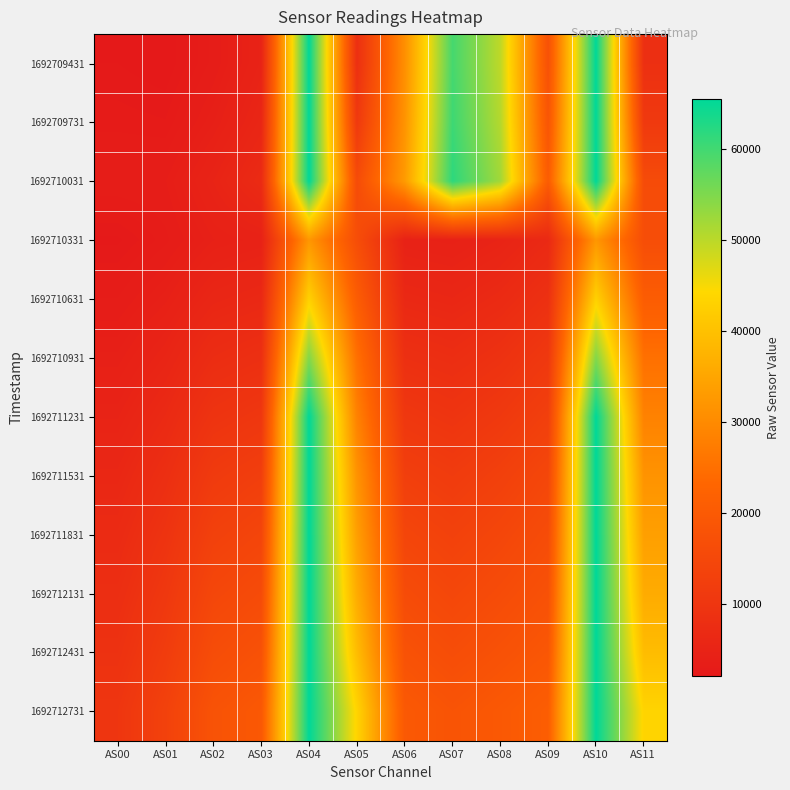

Rank the series by their maximum value, from lowest to highest.

1692710331, 1692710631, 1692710931, 1692709431, 1692709731, 1692710031, 1692711231, 1692711531, 1692711831, 1692712131, 1692712431, 1692712731